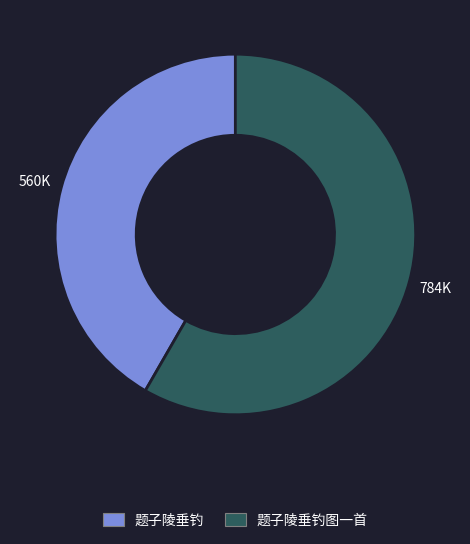

Which category accounts for the majority?

题子陵垂钓图一首